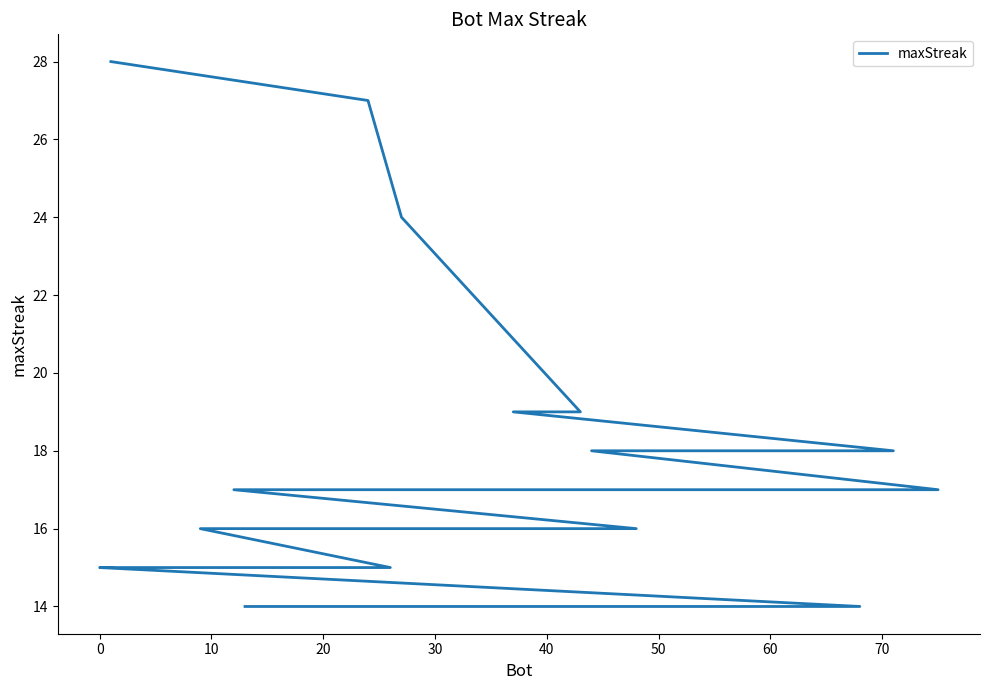

What is the minimum value shown in the chart?

14